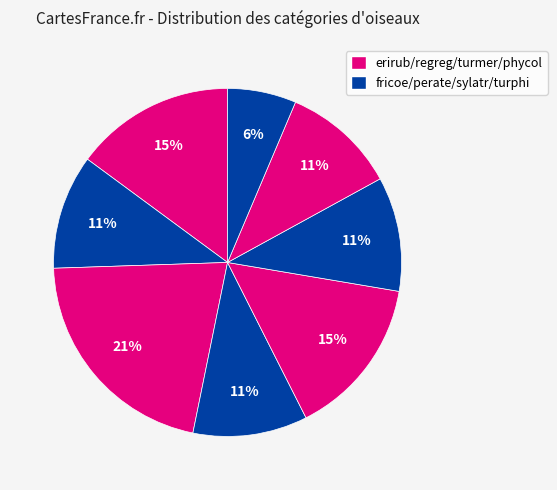

Does any single category account for the majority?

No